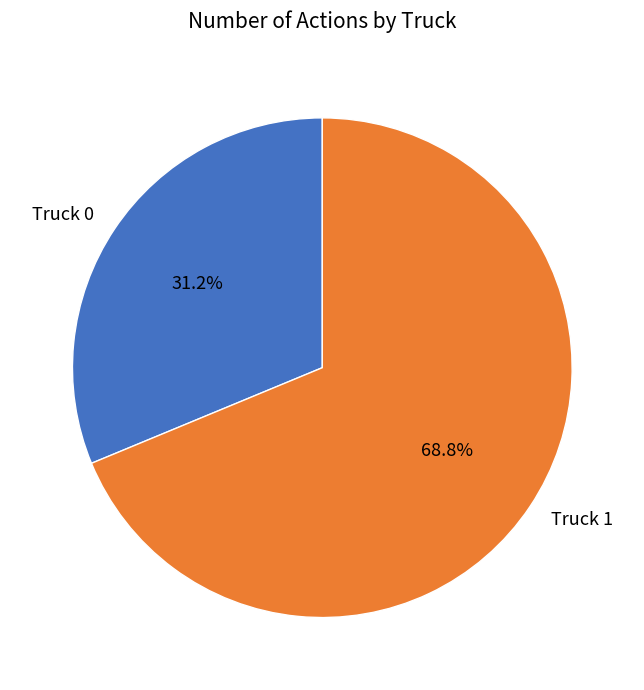

The Truck 0 slice represents 31% of the pie. True or false?

True